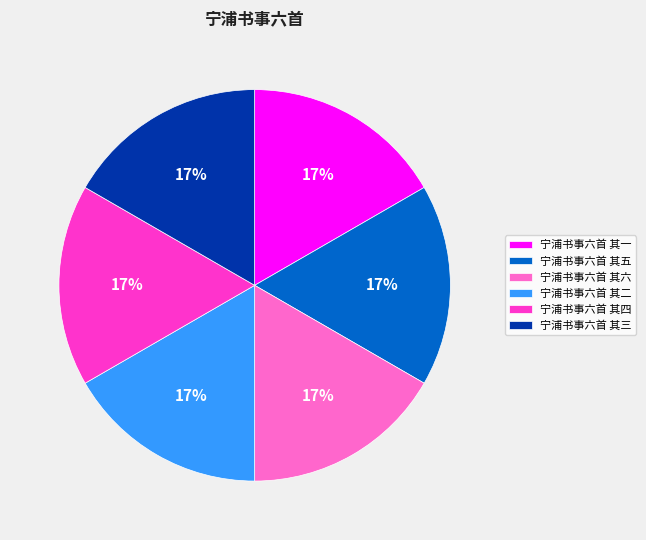

Is 宁浦书事六首 其六 the majority of the pie?

No